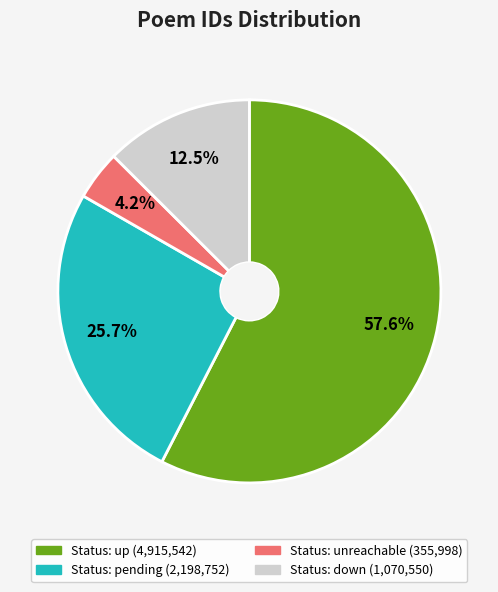

Is there a majority slice in this chart?

Yes